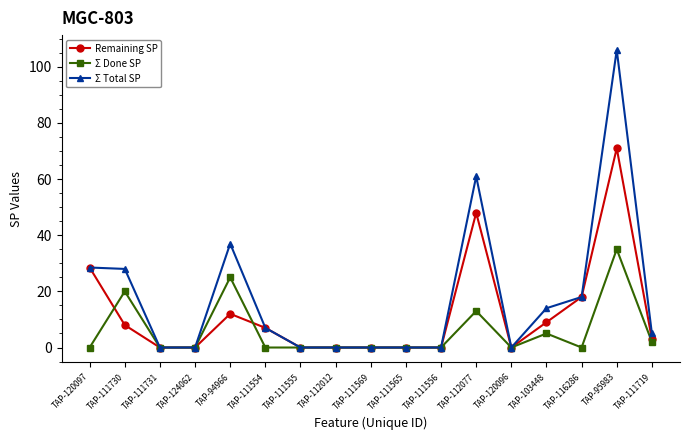

What is the sum of the Σ Done SP values at TAP-111730 and TAP-120096?

20.0